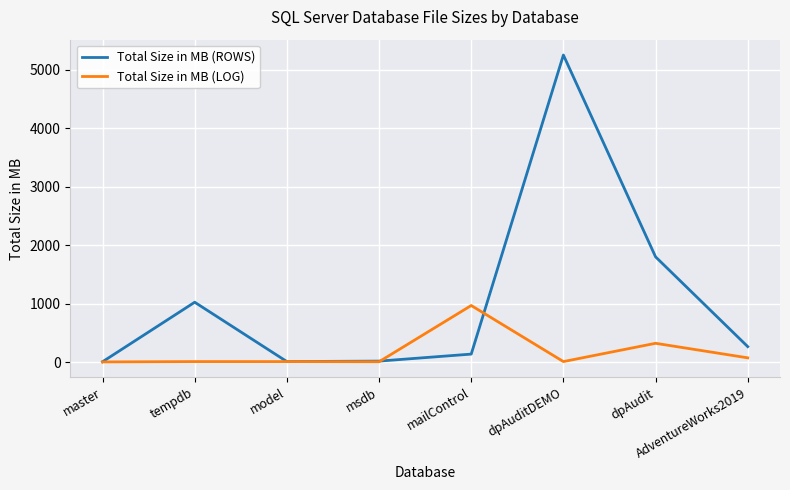

List the series in order of their peak value, highest first.

Total Size in MB (ROWS), Total Size in MB (LOG)